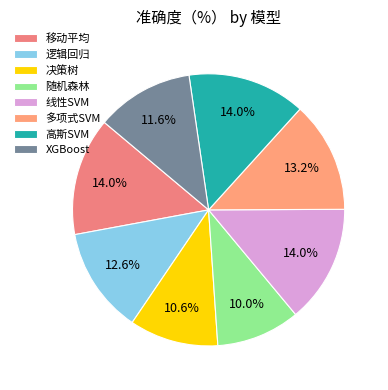

Do 逻辑回归 and XGBoost together represent more than half of the pie?

No